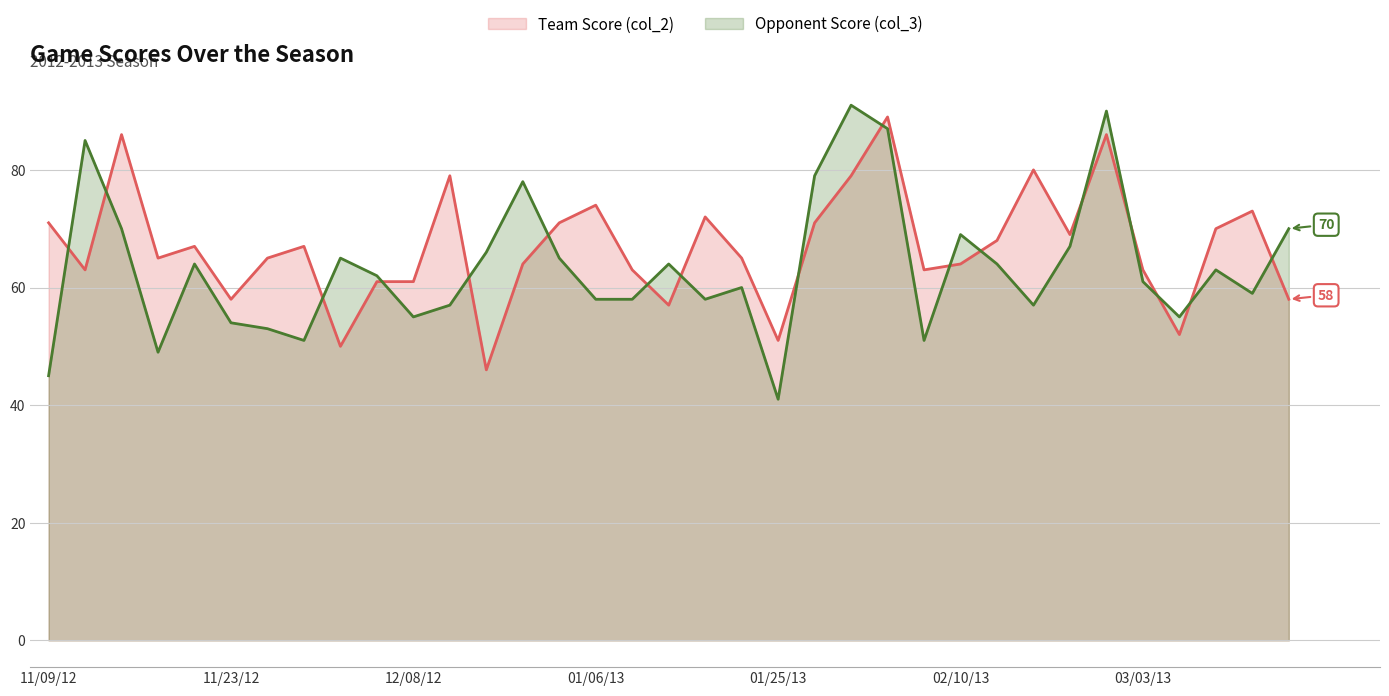

At which category does the chart reach its peak across all series?

01/31/13